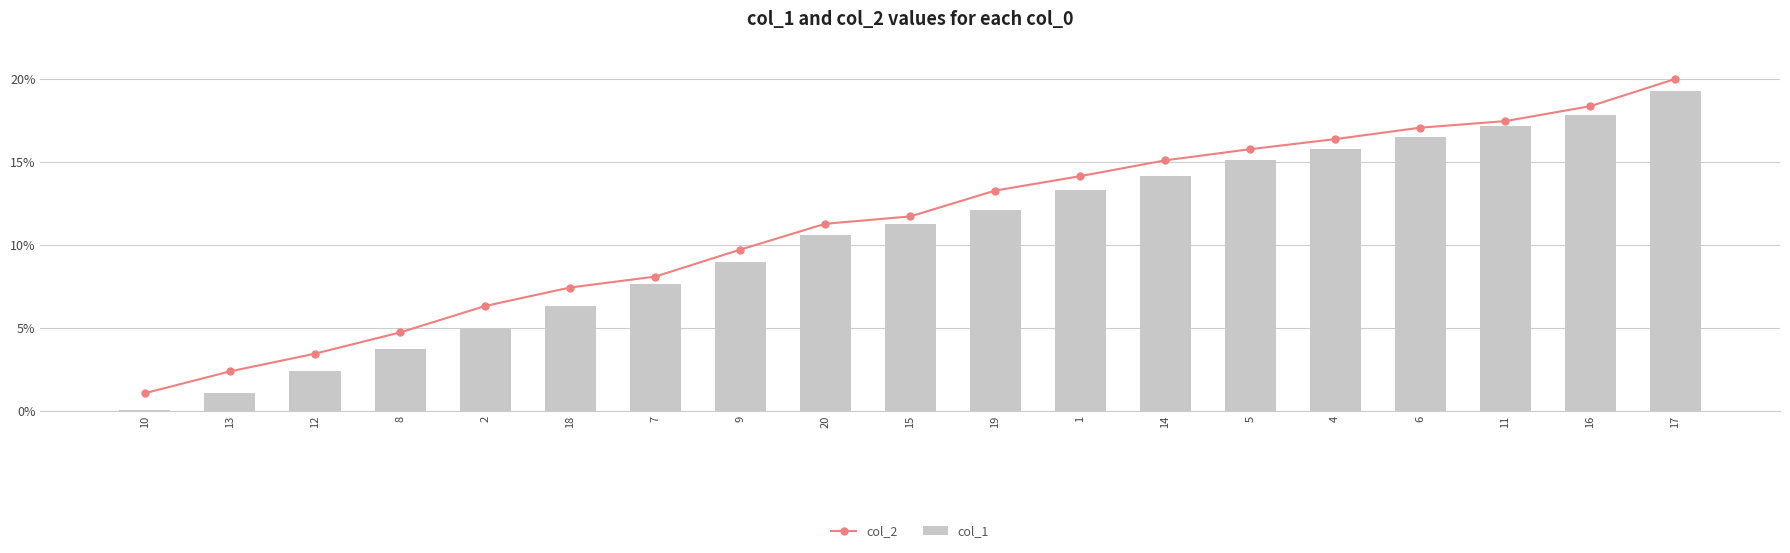

Reading left to right, transcribe all the data shown in this chart.

col_2: 10=1.1	13=2.4	12=3.4	8=4.7	2=6.3	18=7.4	7=8.1	9=9.7	20=11.3	15=11.7	19=13.3	1=14.1	14=15.1	5=15.8	4=16.4	6=17.1	11=17.5	16=18.4	17=20.0
col_1: 10=0.1	13=1.1	12=2.4	8=3.7	2=5.0	18=6.3	7=7.6	9=8.9	20=10.6	15=11.3	19=12.1	1=13.3	14=14.2	5=15.1	4=15.8	6=16.5	11=17.2	16=17.8	17=19.3